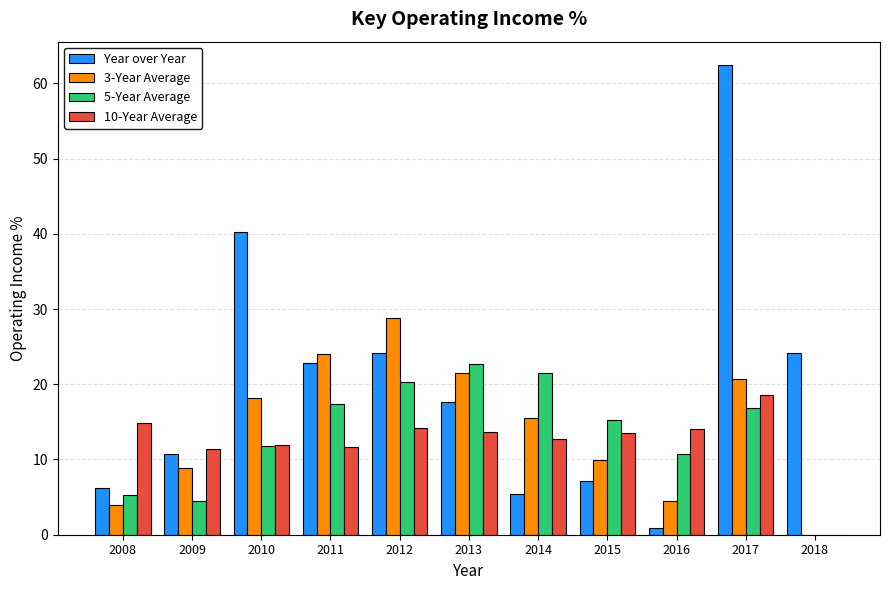

What is the highest value of the Year over Year series?

62.4